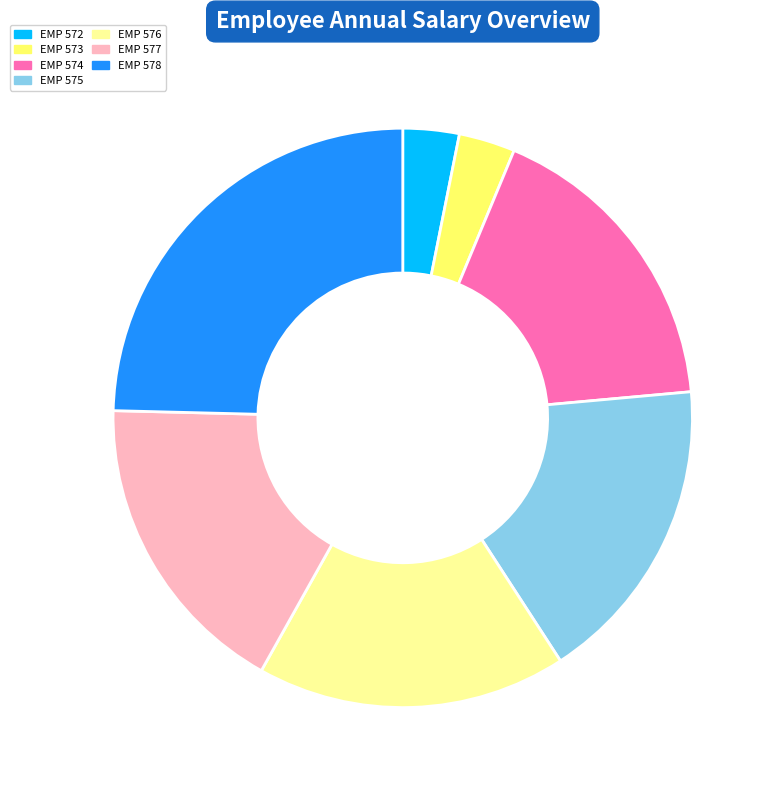

Do EMP 572 and EMP 578 together represent more than half of the pie?

No